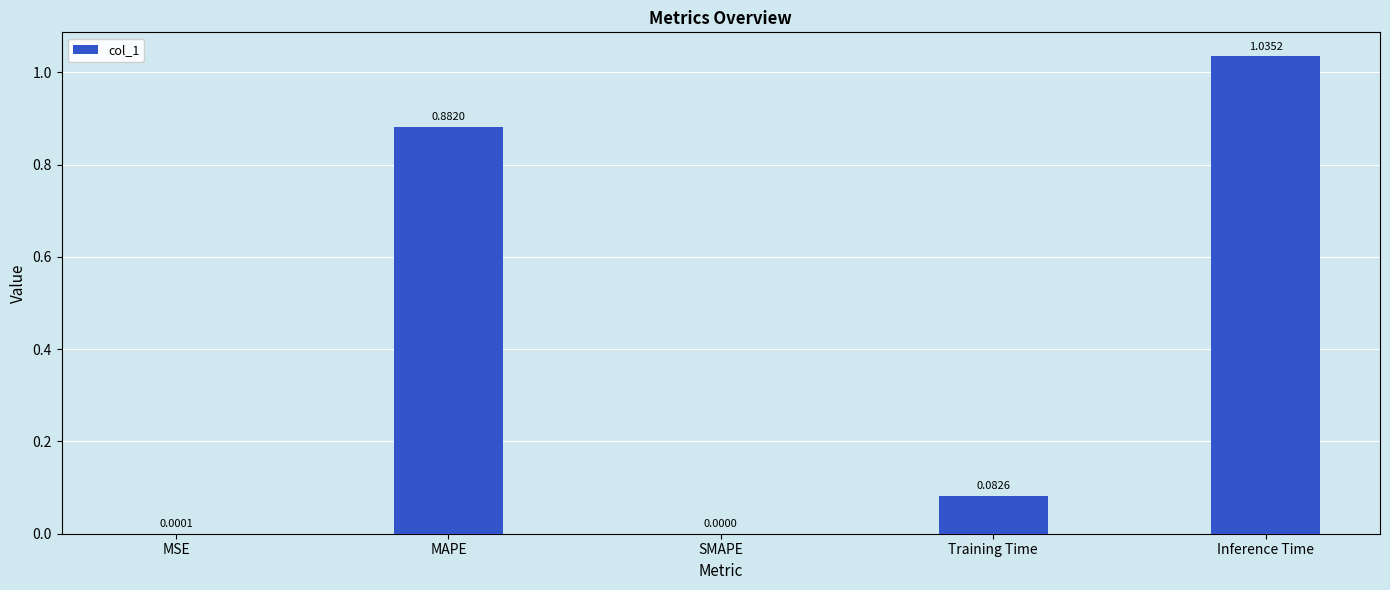

Where is the data nearest to the value 0?

SMAPE